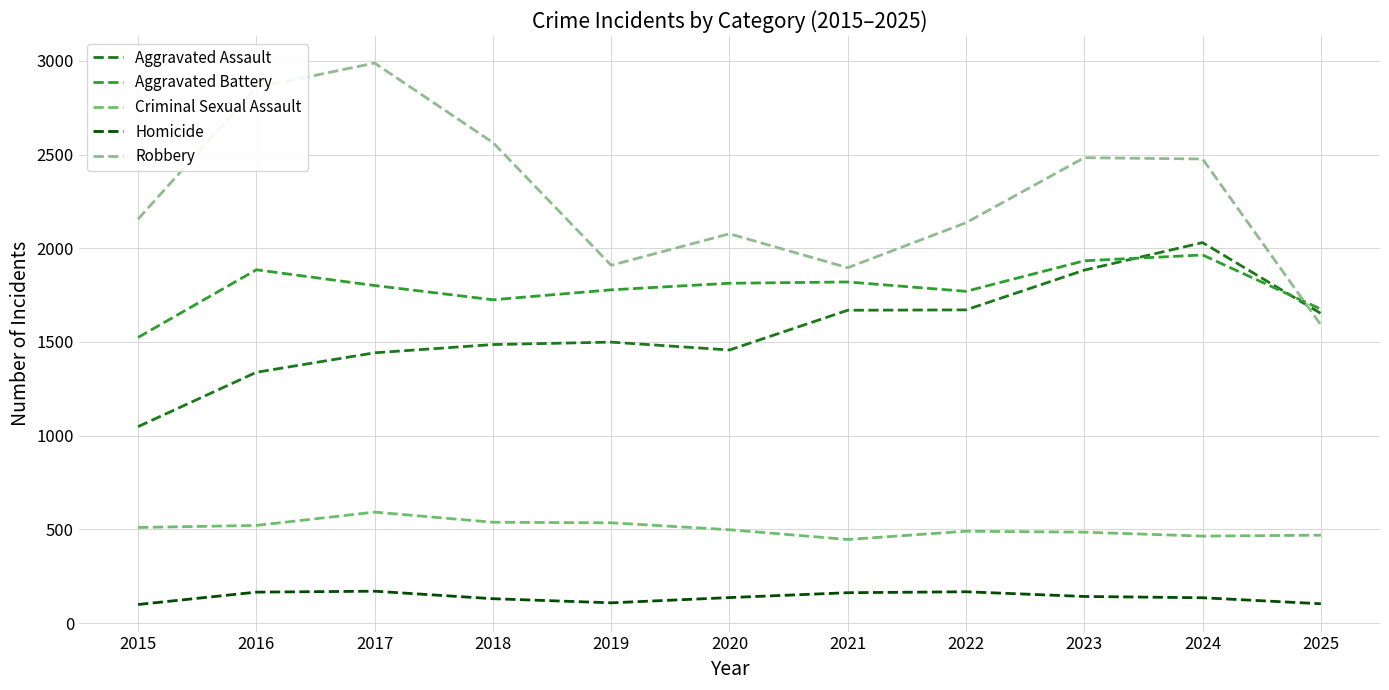

Which series has the widest spread of values?

Robbery